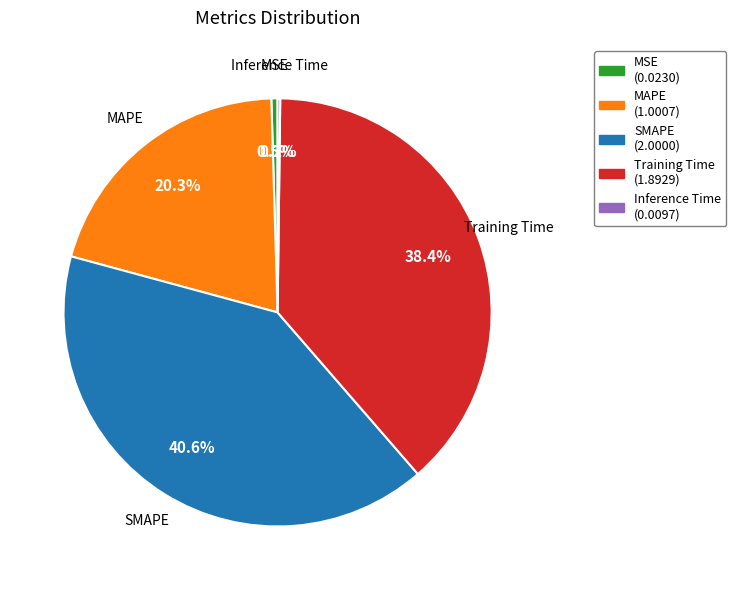

To the nearest percent, what portion does Training Time represent?

38%